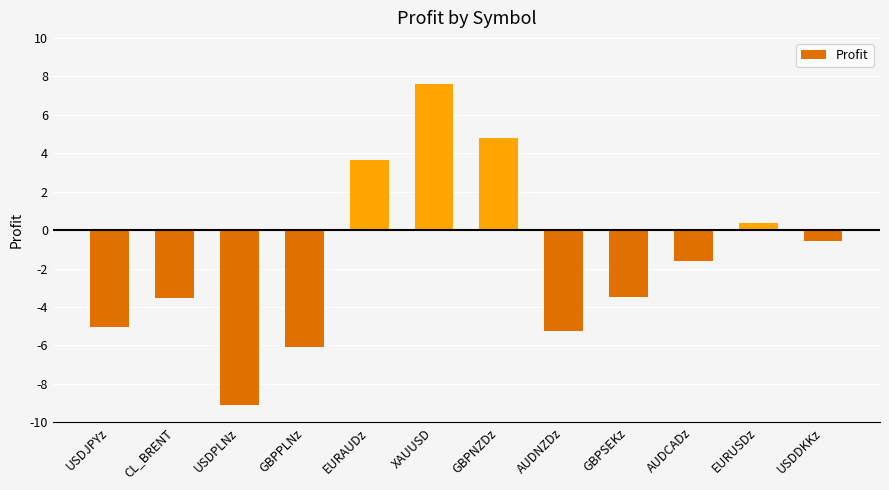

How many values are below zero?

8